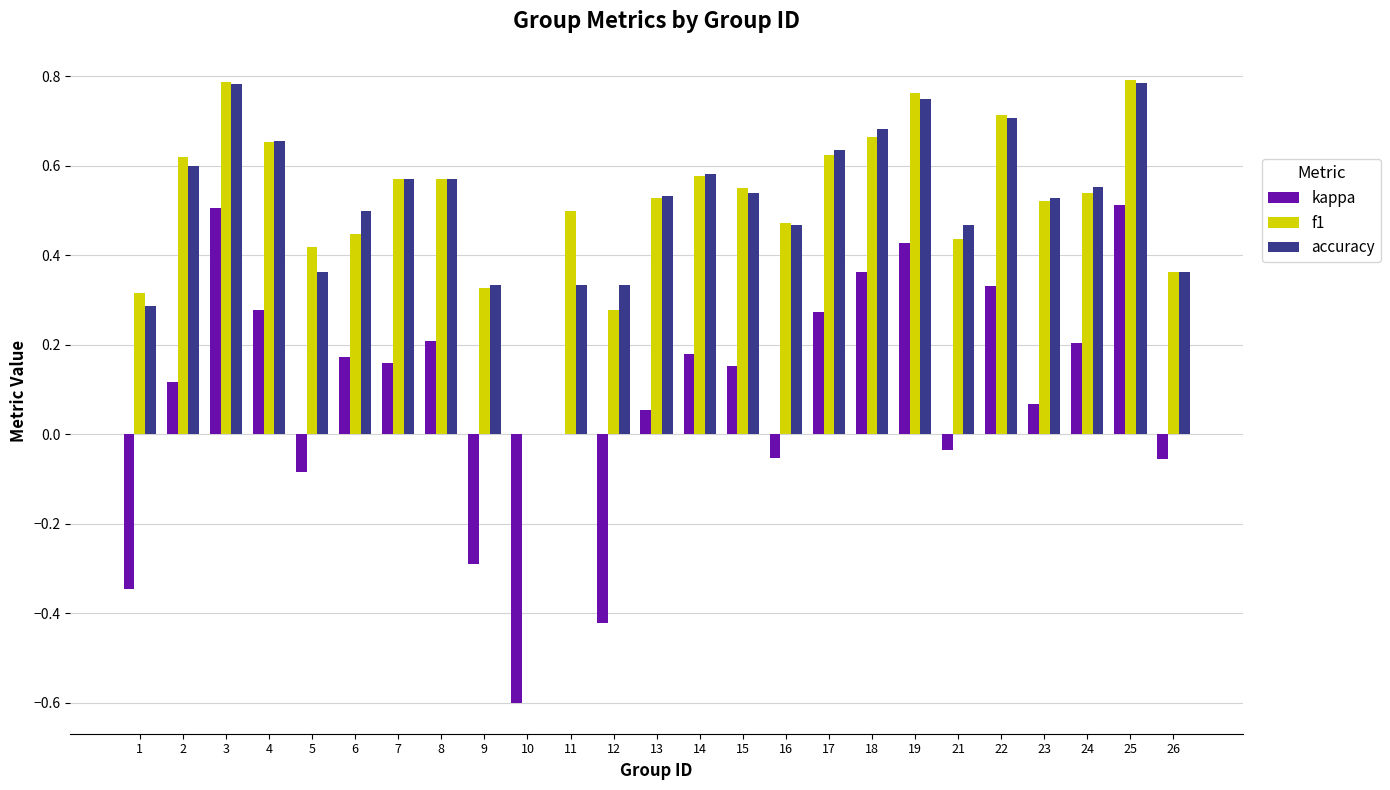

What is the total value across all series at 25?

2.1